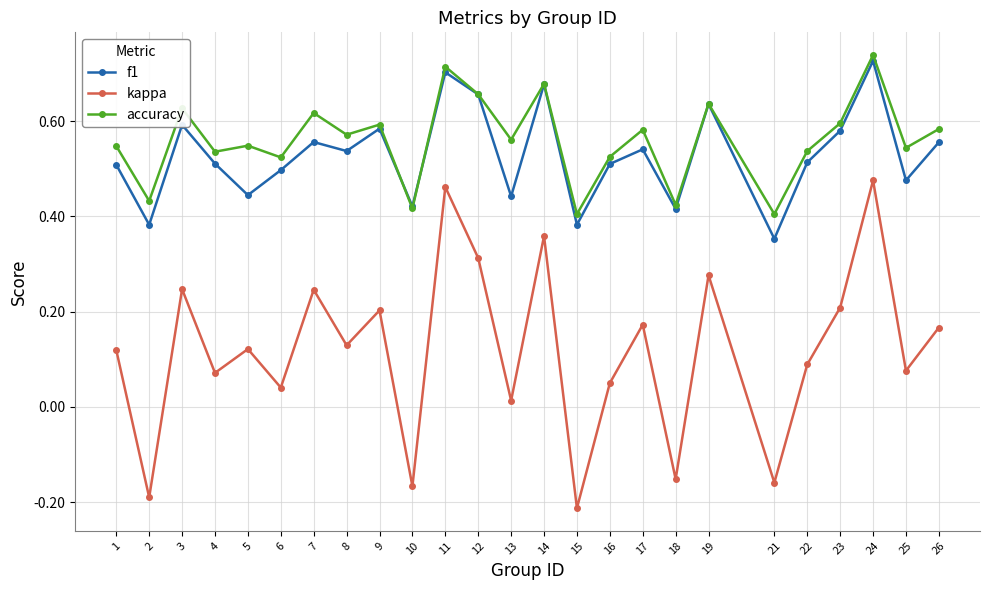

Which series has the largest range (max minus min)?

kappa